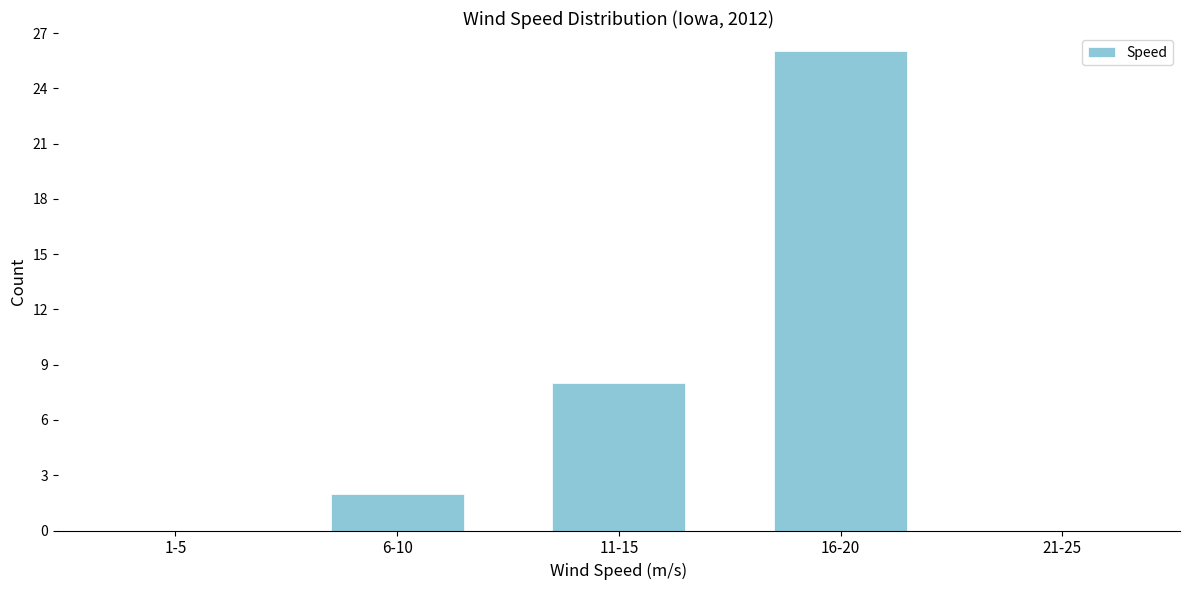

Reading right to left, what are all the values shown in this chart?

21-25=0	16-20=26	11-15=8	6-10=2	1-5=0